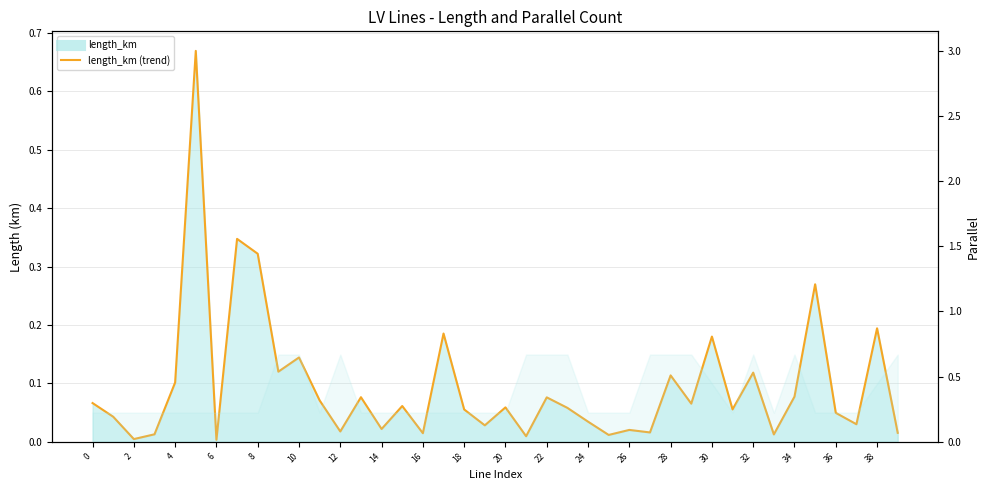

Which series has the largest range (max minus min)?

parallel line